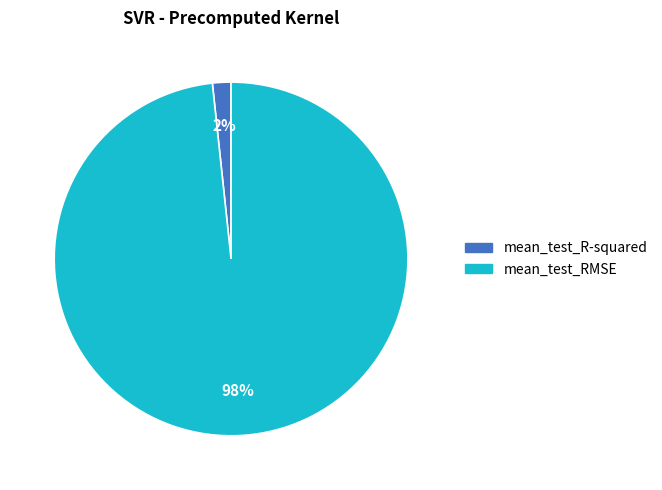

Which slice represents more than half of the pie?

mean_test_RMSE